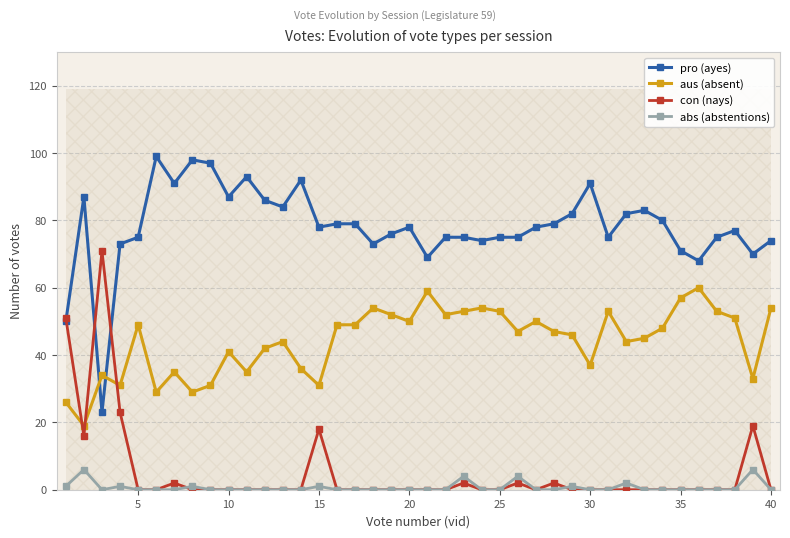

Reading left to right, transcribe all the data shown in this chart.

pro (ayes): 50	87	23	73	75	99	91	98	97	87	93	86	84	92	78	79	79	73	76	78	69	75	75	74	75	75	78	79	82	91	75	82	83	80	71	68	75	77	70	74
aus (absent): 26	19	34	31	49	29	35	29	31	41	35	42	44	36	31	49	49	54	52	50	59	52	53	54	53	47	50	47	46	37	53	44	45	48	57	60	53	51	33	54
con (nays): 51	16	71	23	0	0	2	0	0	0	0	0	0	0	18	0	0	0	0	0	0	0	2	0	0	2	0	2	0	0	0	0	0	0	0	0	0	0	19	0
abs (abstentions): 1	6	0	1	0	0	0	1	0	0	0	0	0	0	1	0	0	0	0	0	0	0	4	0	0	4	0	0	1	0	0	2	0	0	0	0	0	0	6	0